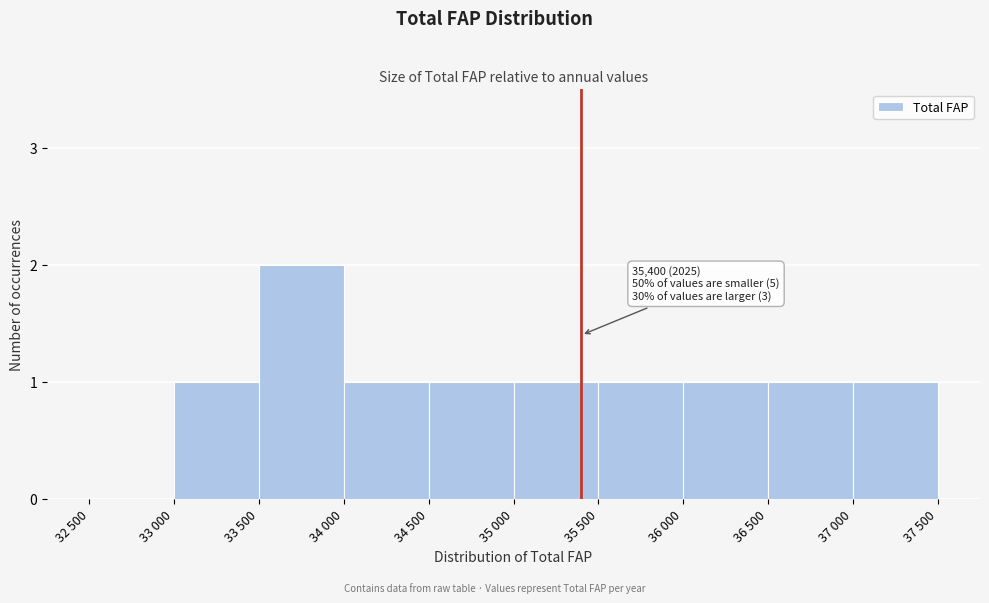

Reading right to left, what are all the values shown in this chart?

37 000=1	36 500=1	36 000=1	35 500=1	35 000=1	34 500=1	34 000=1	33 500=2	33 000=1	32 500=0